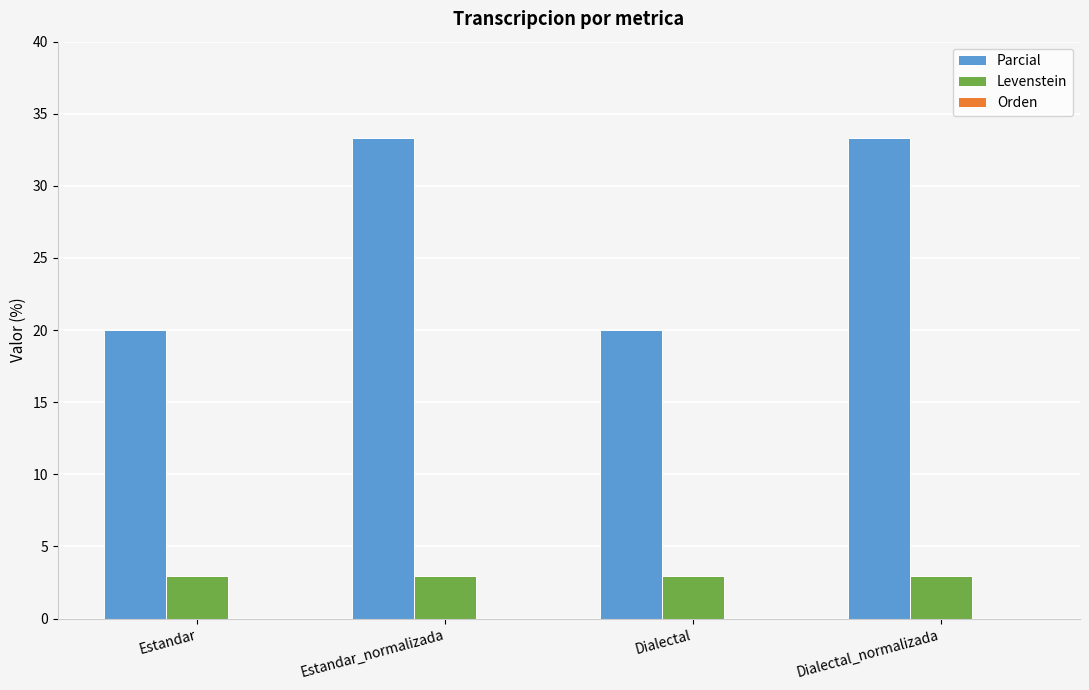

How many bars are there in total?

8